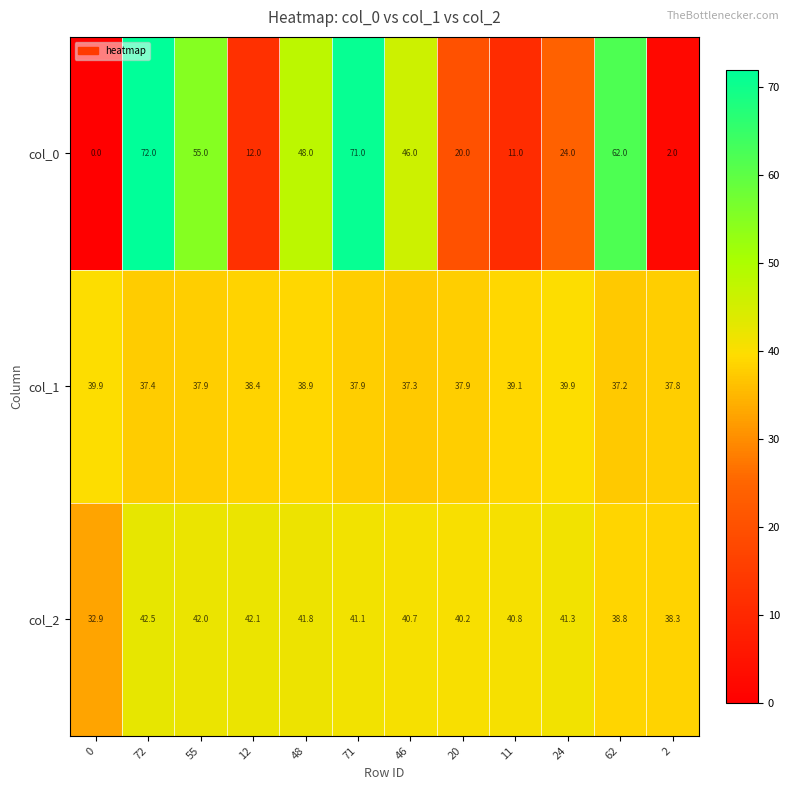

What is the difference between the col_0 values at 71 and 12?

59.0